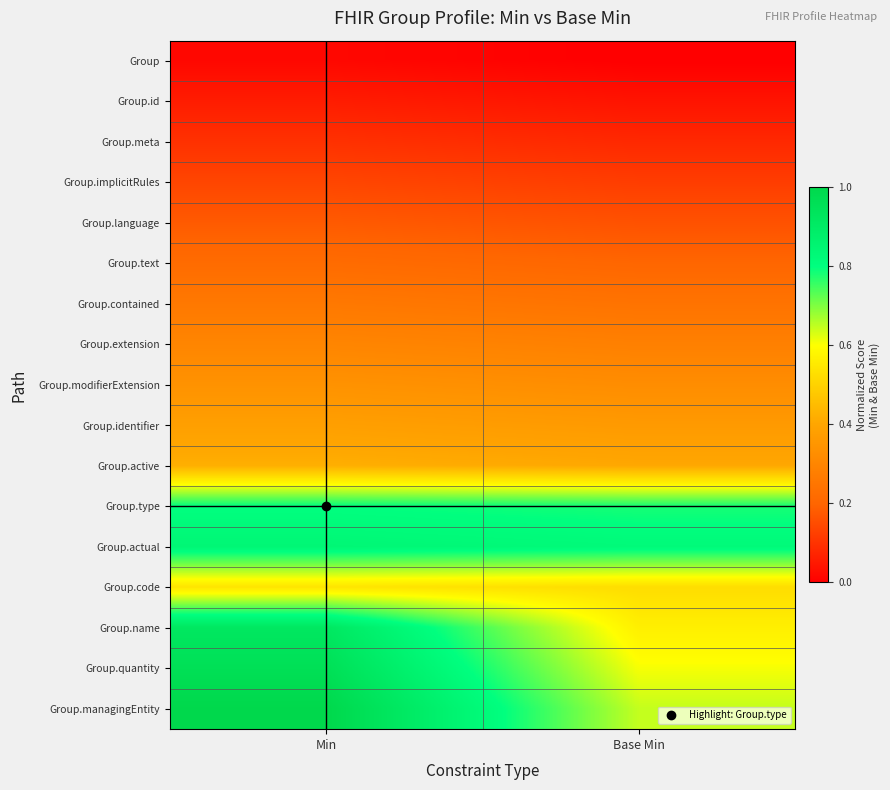

List the series in order of their peak value, lowest first.

Group, Group.id, Group.meta, Group.implicitRules, Group.language, Group.text, Group.contained, Group.extension, Group.modifierExtension, Group.identifier, Group.active, Group.code, Group.type, Group.actual, Group.name, Group.quantity, Group.managingEntity